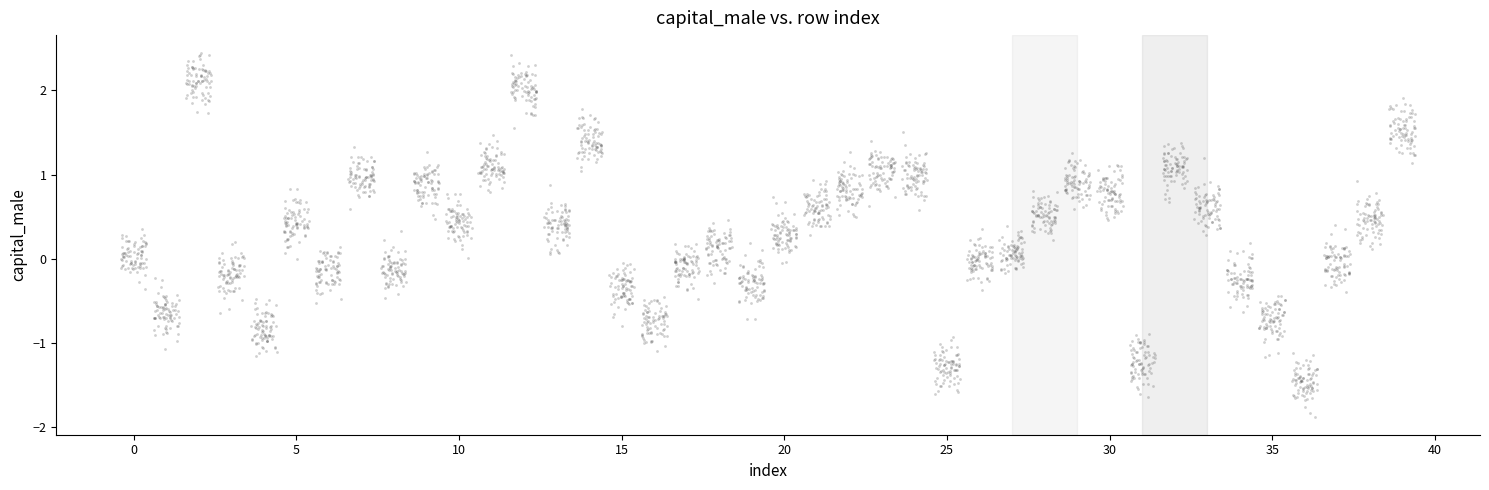

What is the range of Y values (max minus min)?

4.3